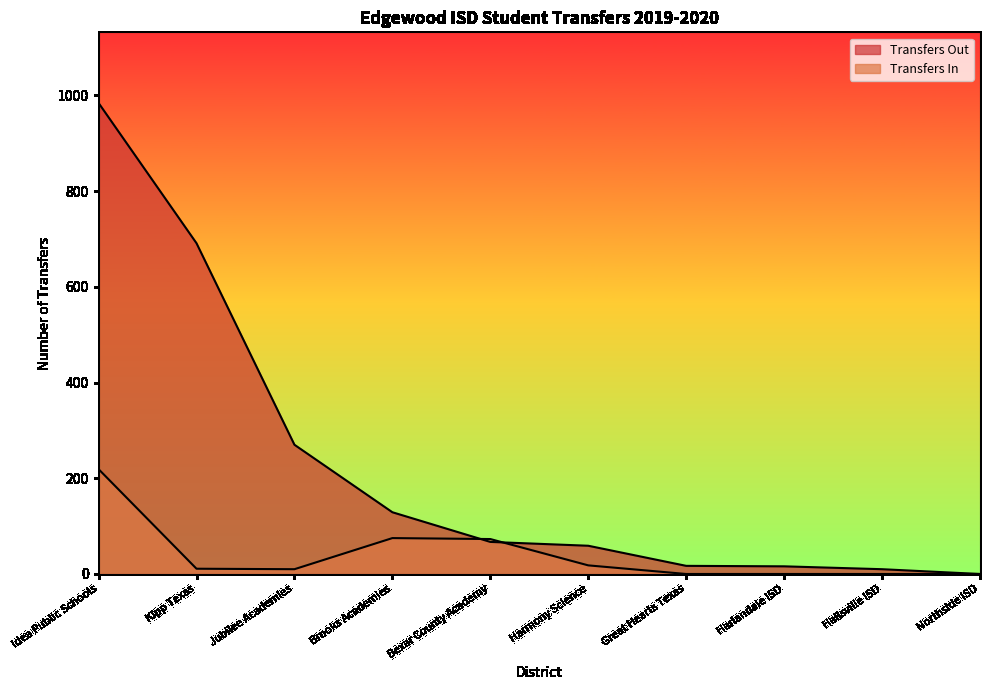

At how many categories does at least one series exceed 146?

3